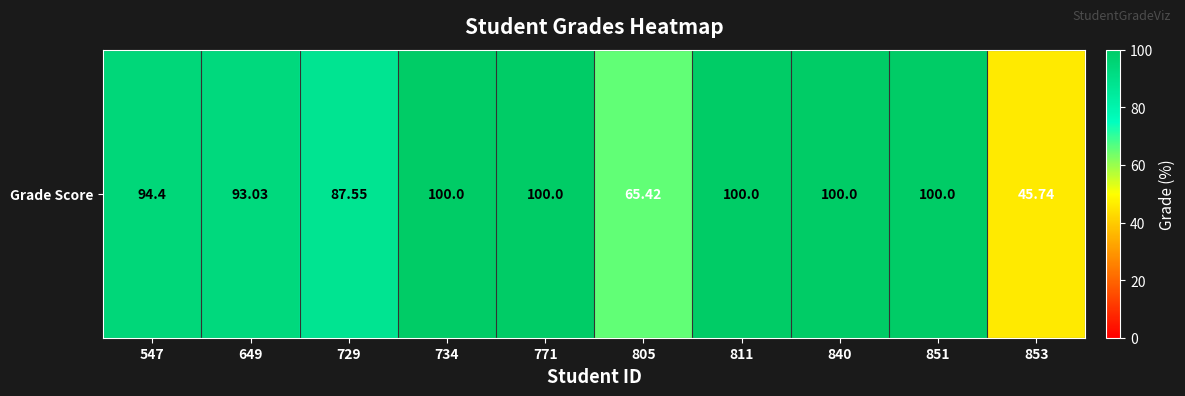

How many values are below 100?

5